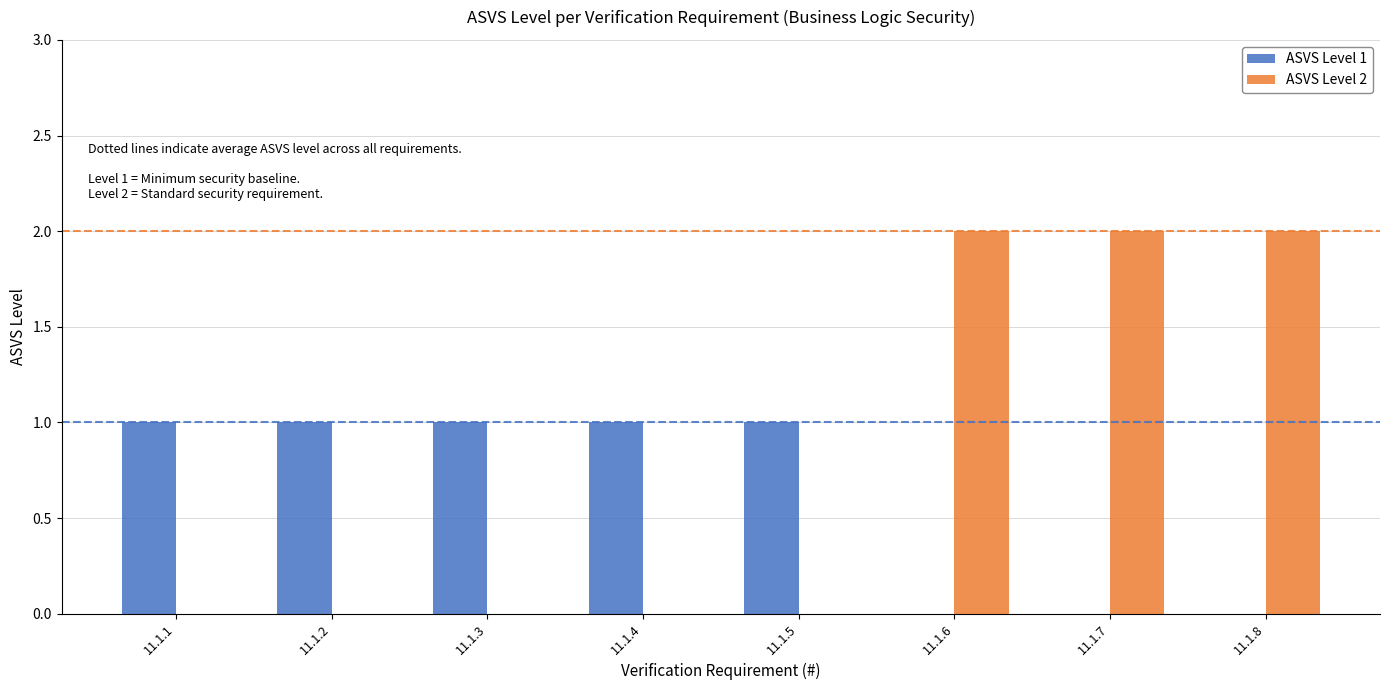

Between 11.1.2 and 11.1.6, which series saw the biggest shift?

ASVS Level 2